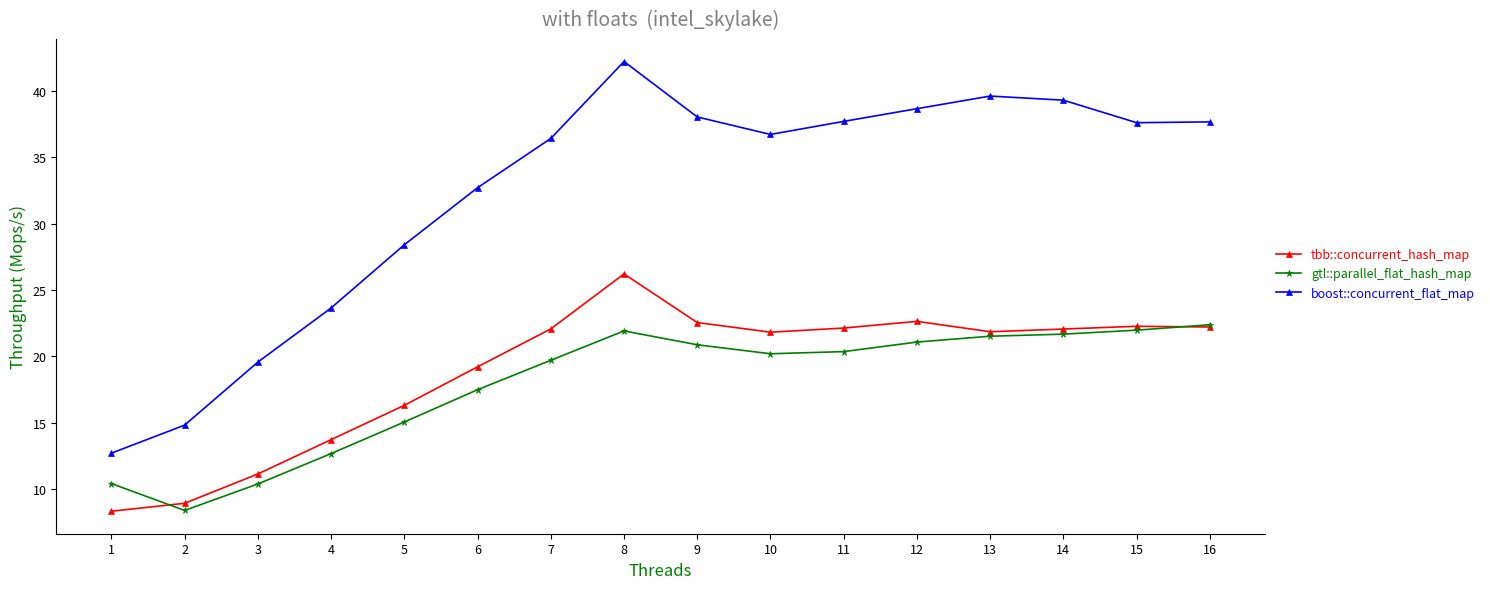

What is the difference between the maximum and minimum values in the boost::concurrent_flat_map series?

29.5